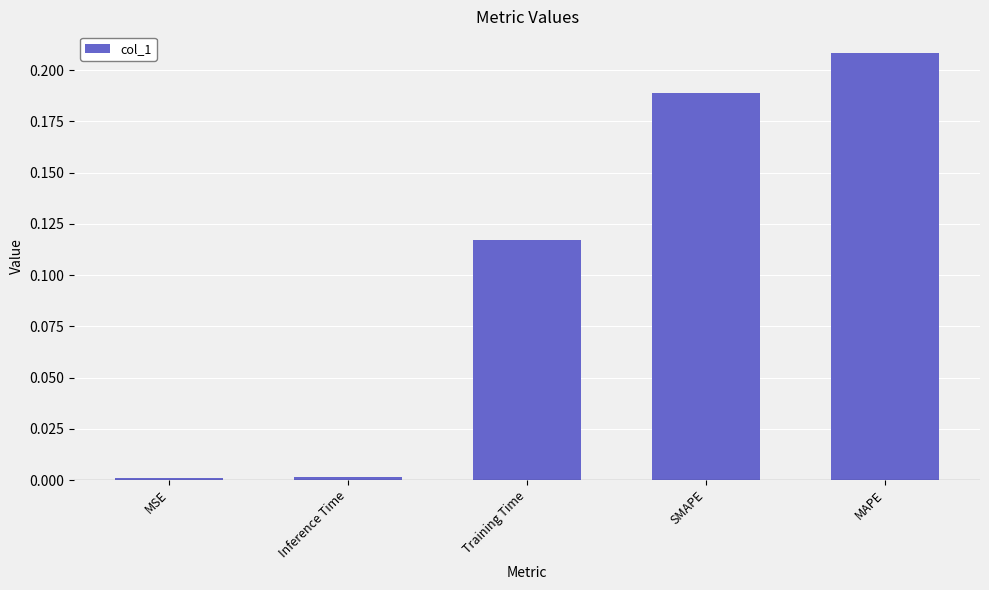

Are the bars horizontal?

No